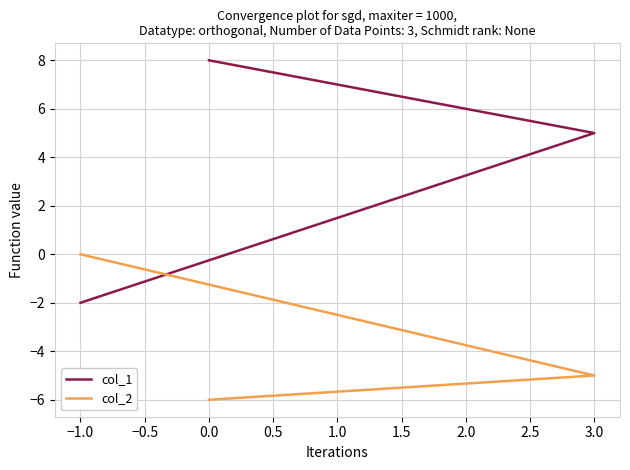

The value of col_1 at 0.0 is 2. True or false?

False